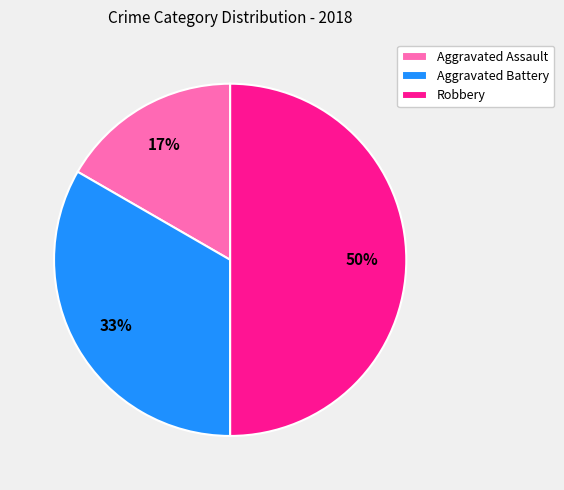

Rank the categories by value from highest to lowest.

Robbery, Aggravated Battery, Aggravated Assault